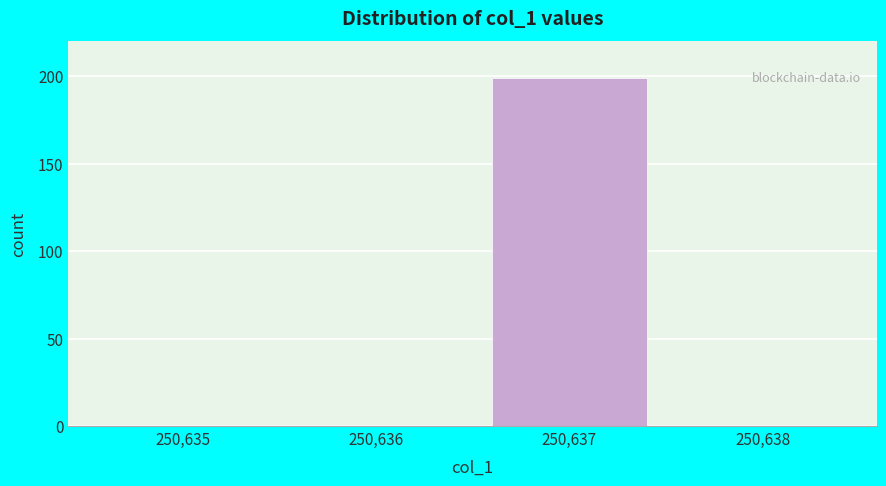

Reading left to right, list all the values displayed in this chart.

250,635=0	250,636=0	250,637=199	250,638=0